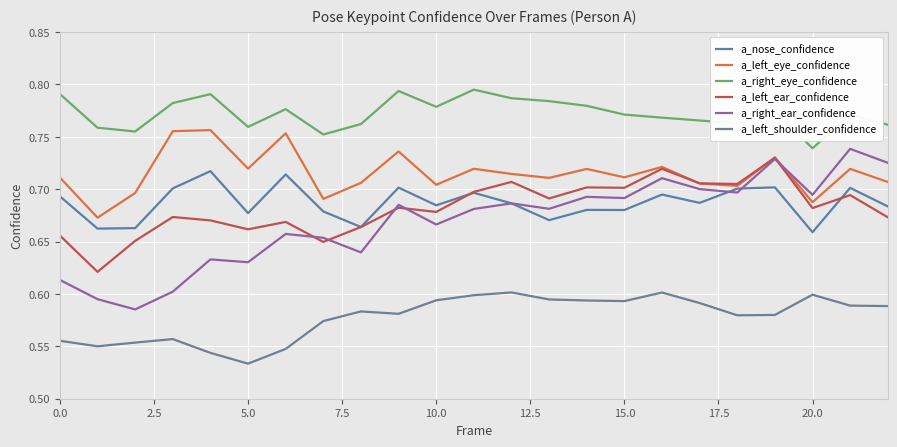

True or false: a_right_eye_confidence and a_right_ear_confidence intersect in this chart.

False